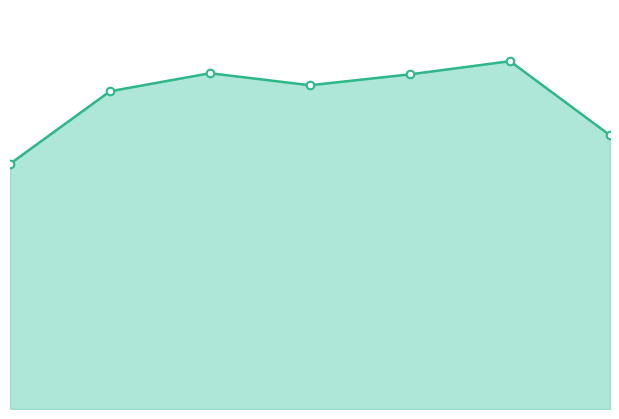

What is the change in value from 2025-07-31 to 2025-08-01?

+35